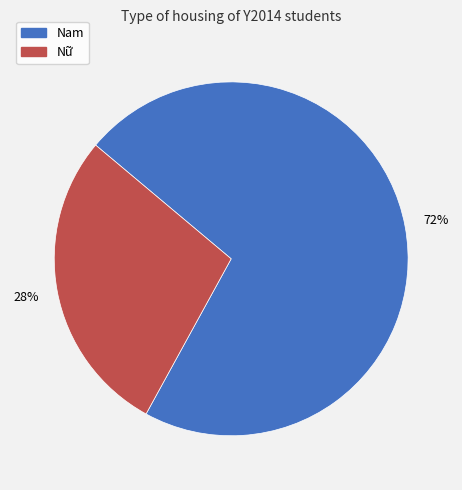

To the nearest percent, what is the average slice percentage?

50%